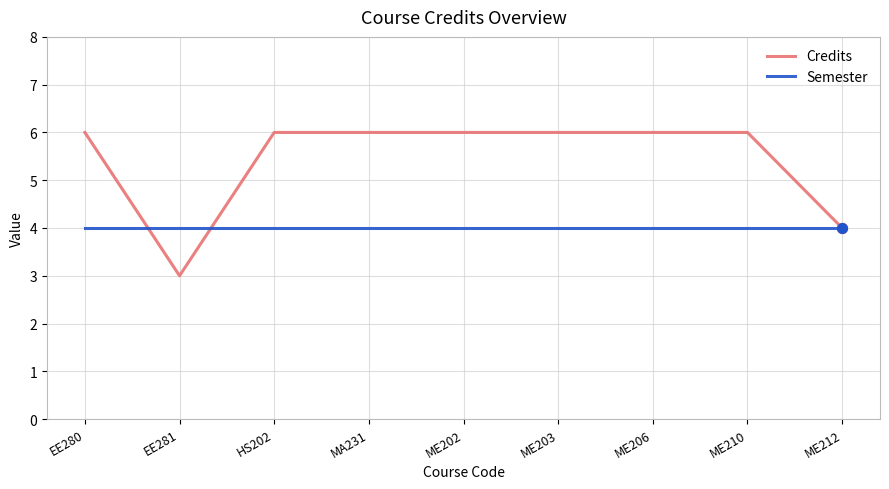

Is the value of Credits at ME206 greater than the value of Semester at ME206?

Yes